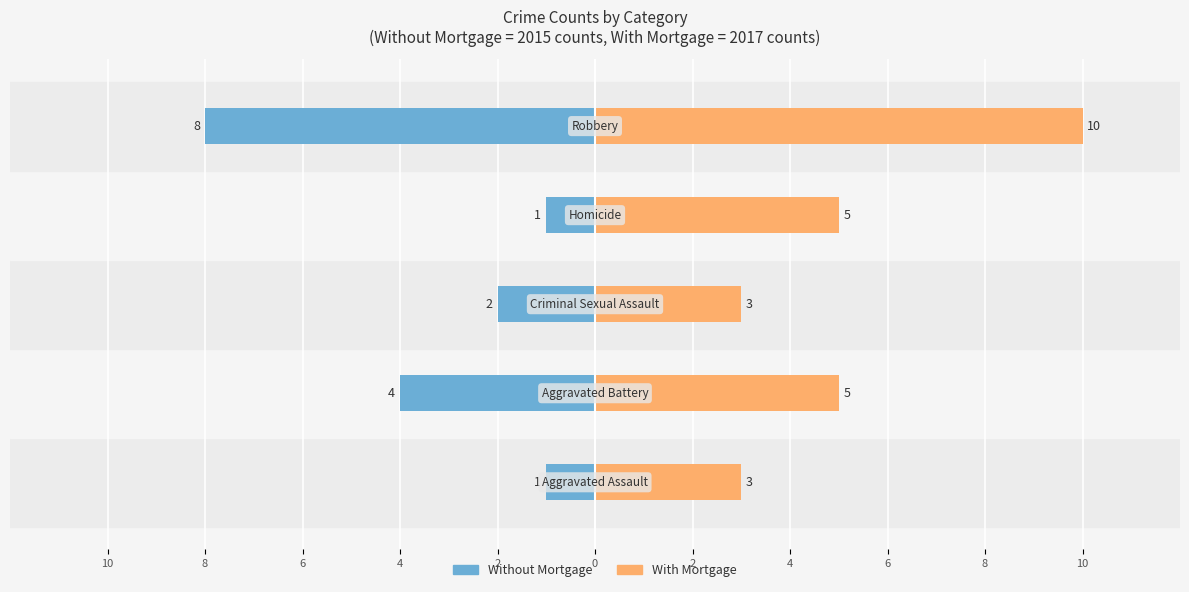

Which has a higher value, 4 or 6?

4